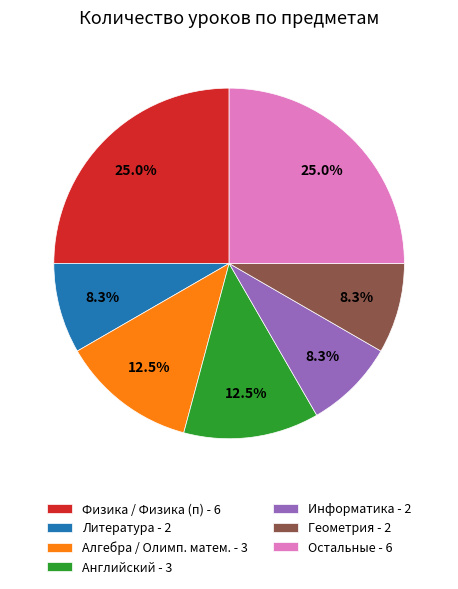

Is there a majority slice in this chart?

No